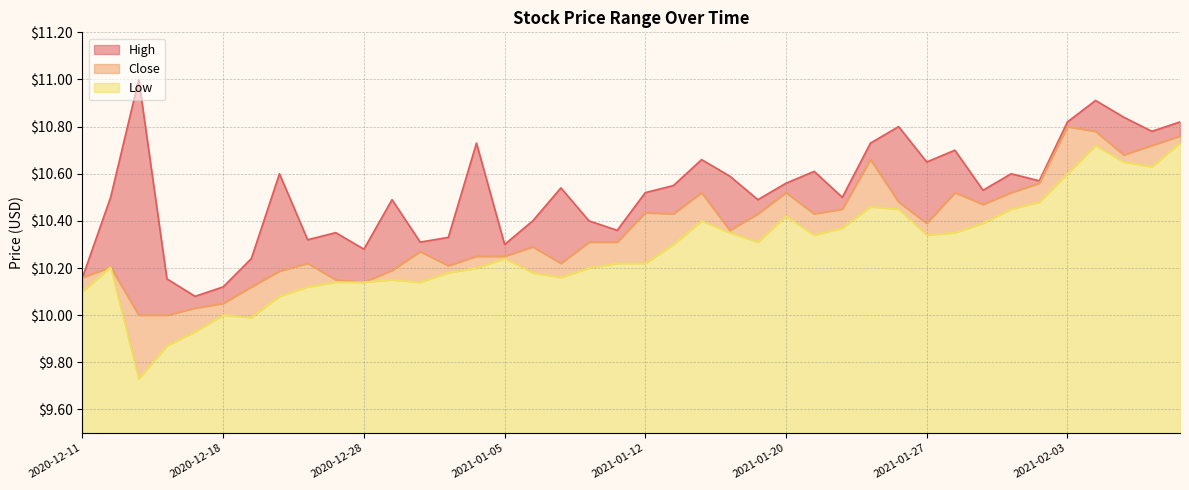

At which category does High reach its first local valley?

2020-12-17